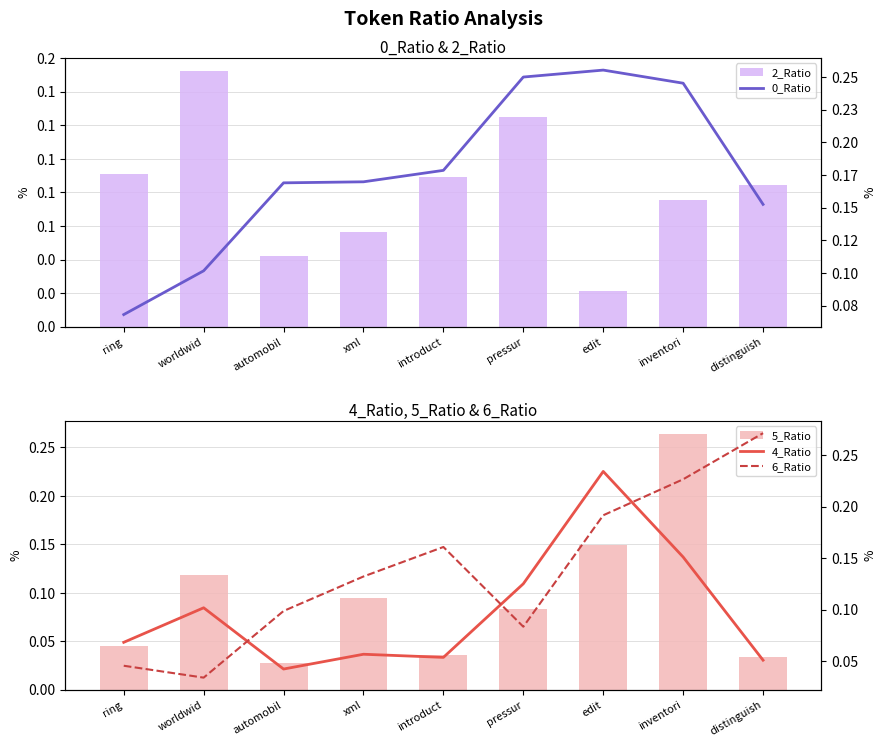

Reading left to right, extract all data points from this chart.

2_Ratio: ring=0.1	worldwid=0.2	automobil=0.0	xml=0.1	introduct=0.1	pressur=0.1	edit=0.0	inventori=0.1	distinguish=0.1
0_Ratio: ring=0.1	worldwid=0.1	automobil=0.2	xml=0.2	introduct=0.2	pressur=0.2	edit=0.3	inventori=0.2	distinguish=0.2
5_Ratio: ring=0.0	worldwid=0.1	automobil=0.0	xml=0.1	introduct=0.0	pressur=0.1	edit=0.1	inventori=0.3	distinguish=0.0
4_Ratio: ring=0.1	worldwid=0.1	automobil=0.0	xml=0.1	introduct=0.1	pressur=0.1	edit=0.2	inventori=0.2	distinguish=0.1
6_Ratio: ring=0.0	worldwid=0.0	automobil=0.1	xml=0.1	introduct=0.2	pressur=0.1	edit=0.2	inventori=0.2	distinguish=0.3